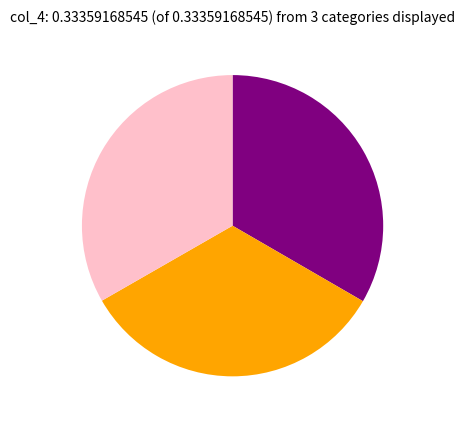

Is there any slice that represents more than half of the pie?

No